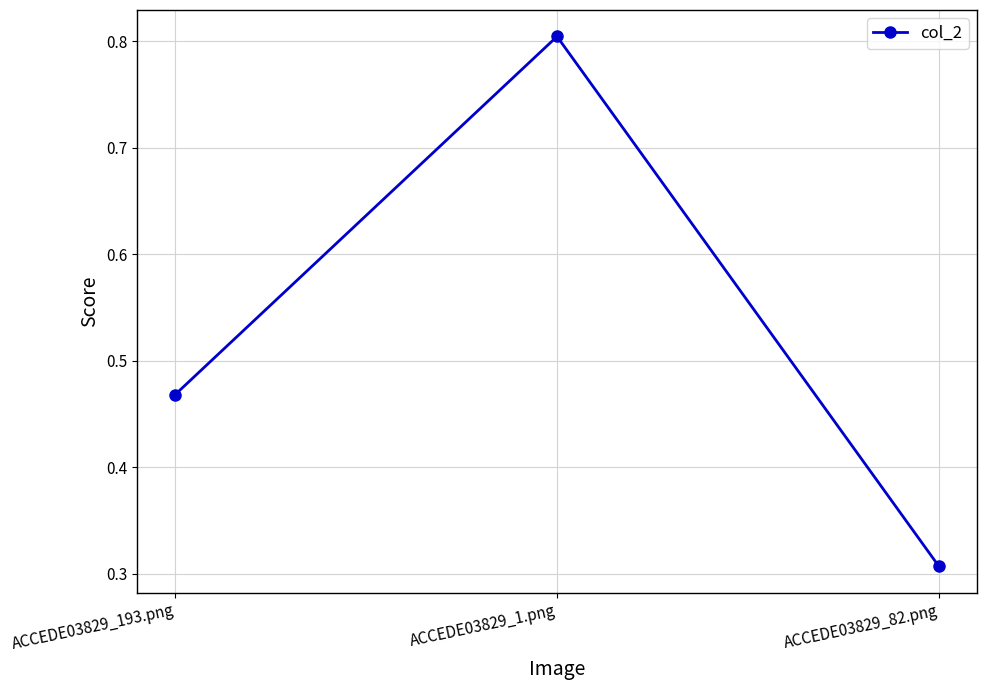

Rank the categories by value from highest to lowest.

ACCEDE03829_1.png, ACCEDE03829_193.png, ACCEDE03829_82.png